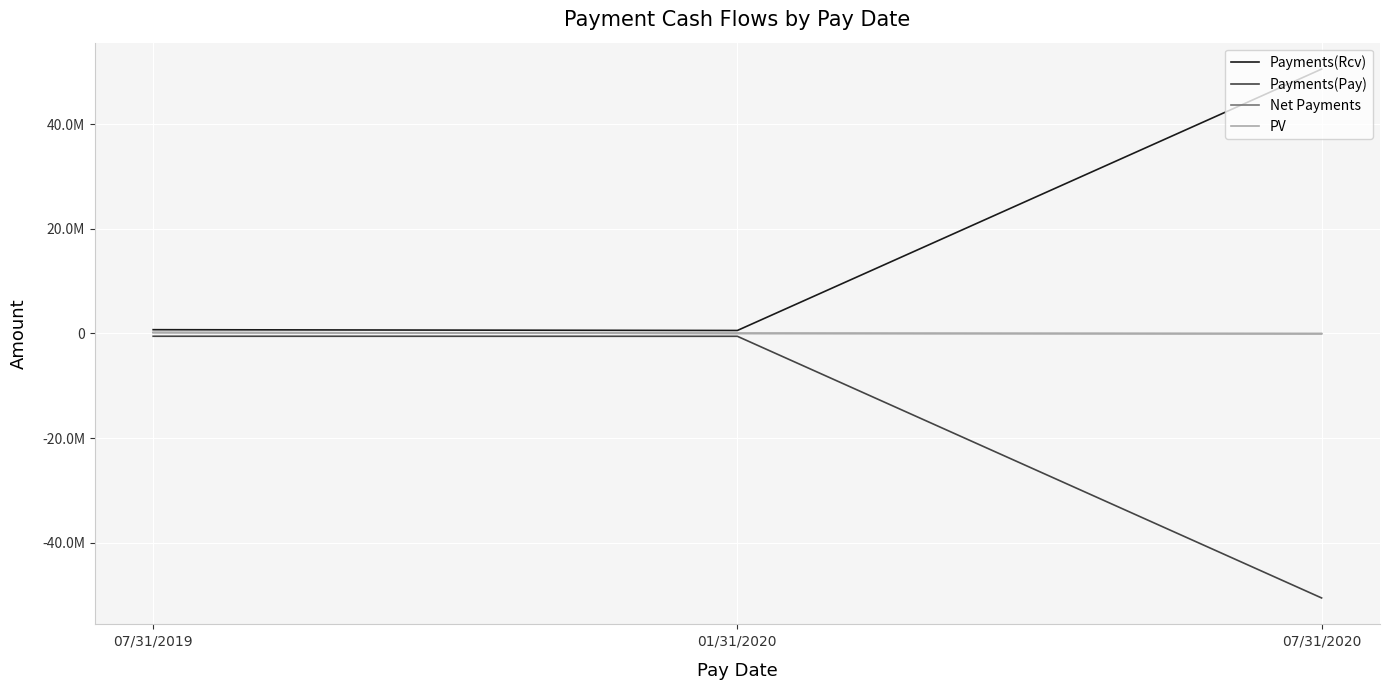

Does the chart display data point markers on the line(s)?

No